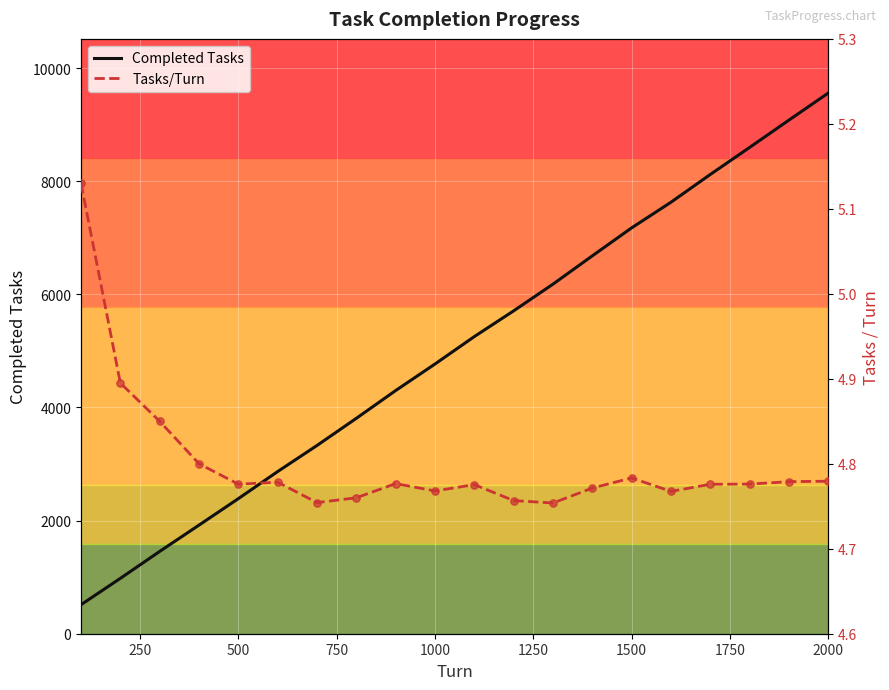

What are all the series names shown in the legend?

Completed Tasks, Tasks/Turn